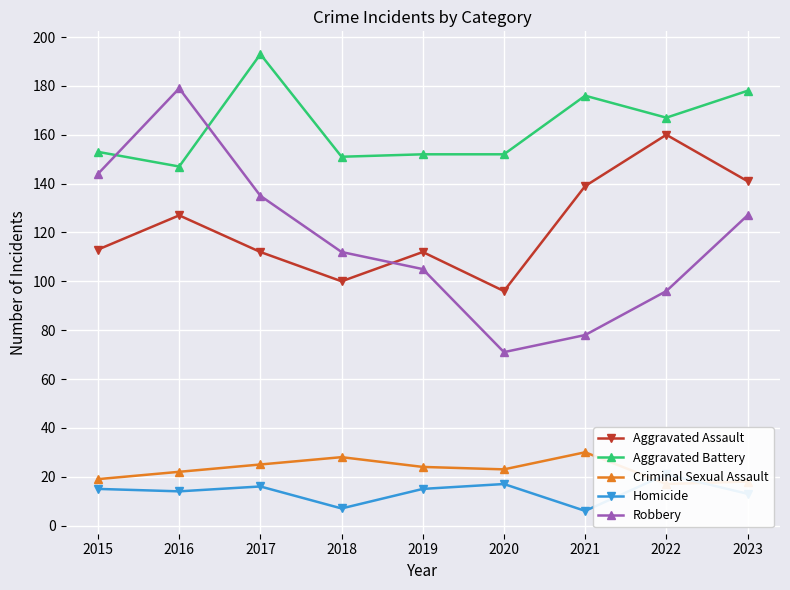

Which category has the lowest value in the Criminal Sexual Assault series?

2022